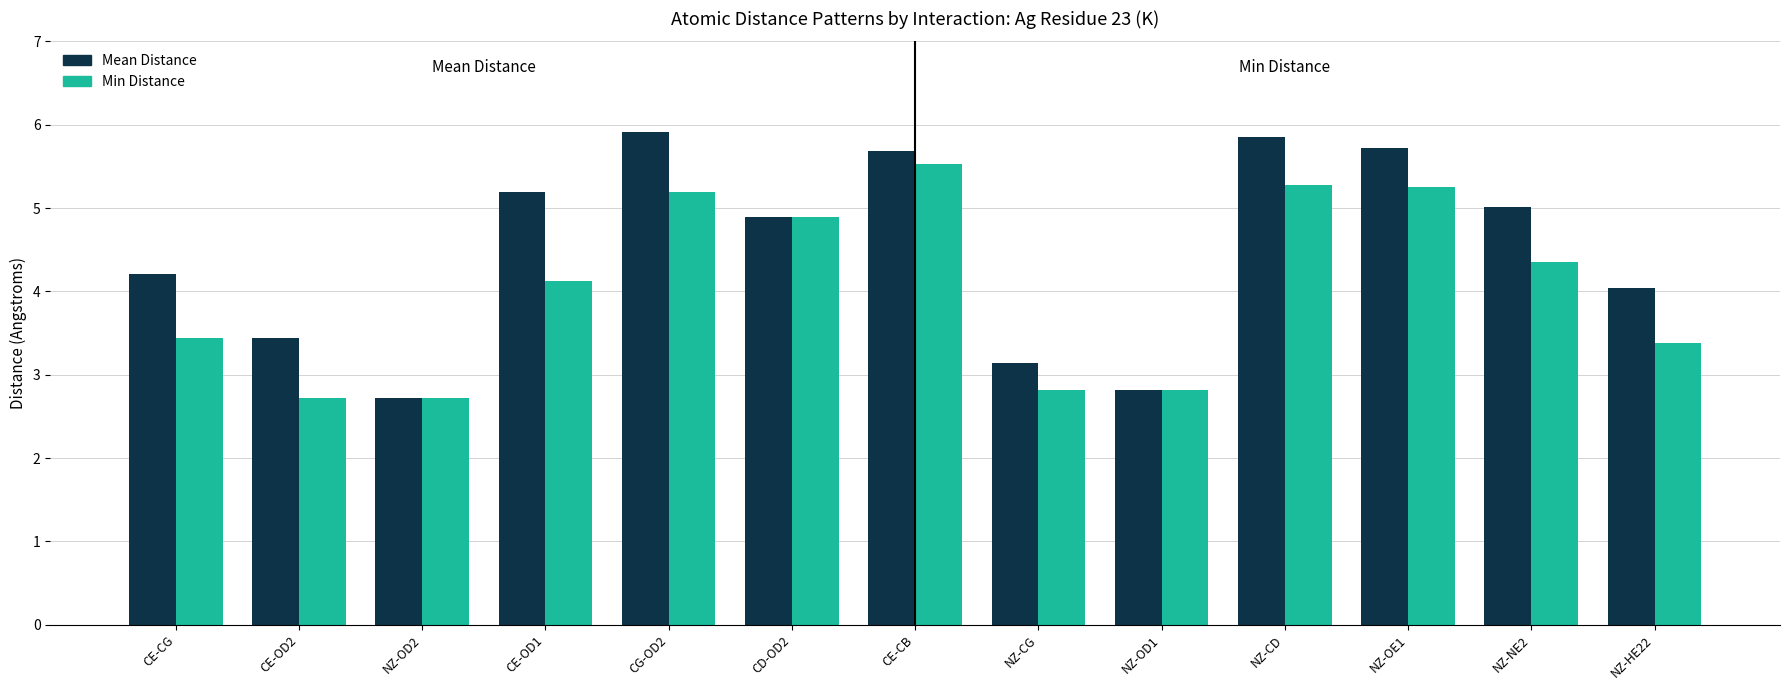

True or false: Min Distance has a value of 1.5 at NZ-CD.

False